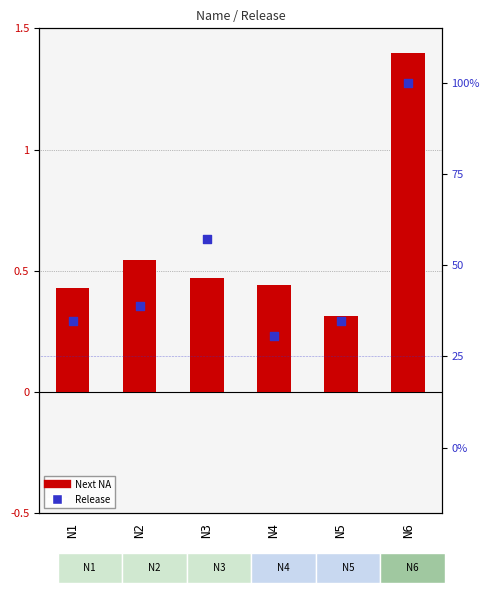

At which category is the sum across all series the highest?

N6